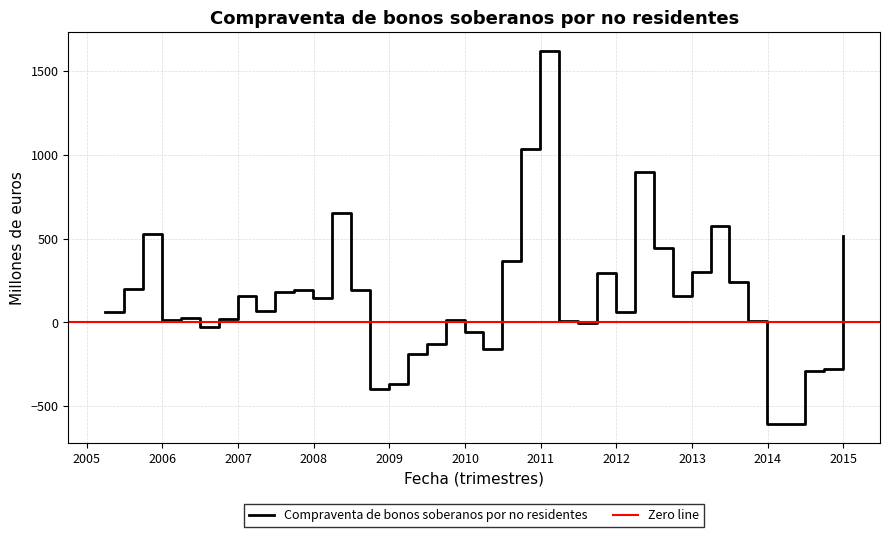

What is the difference between the maximum and minimum values?

2230